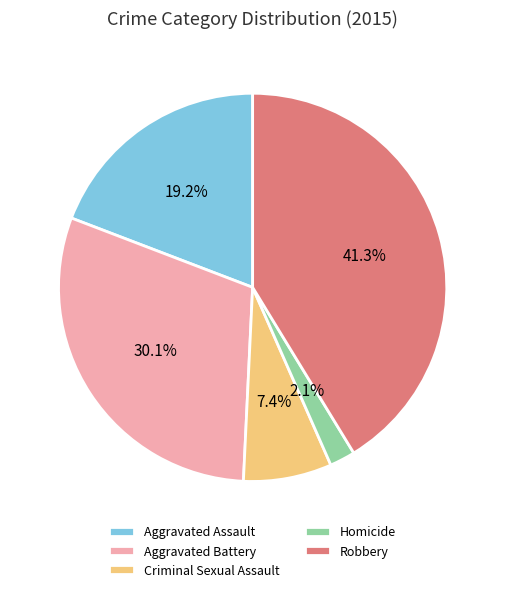

What percentage is the Aggravated Assault slice, to the nearest percent?

19%